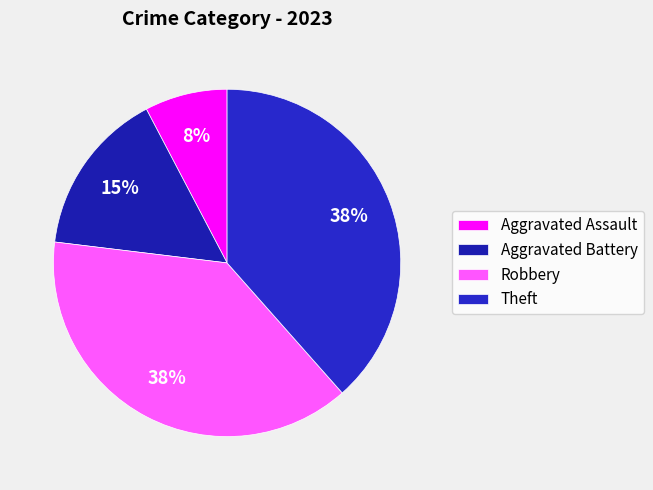

Combined, what portion of the pie is Aggravated Assault and Theft?

46.2%